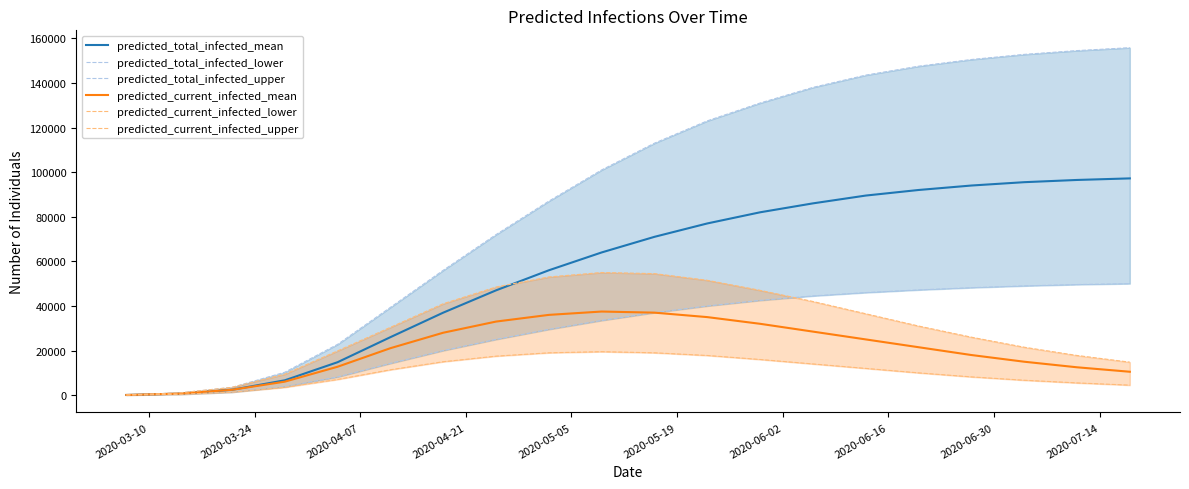

What is the highest value of the predicted_total_infected_mean series?

97200